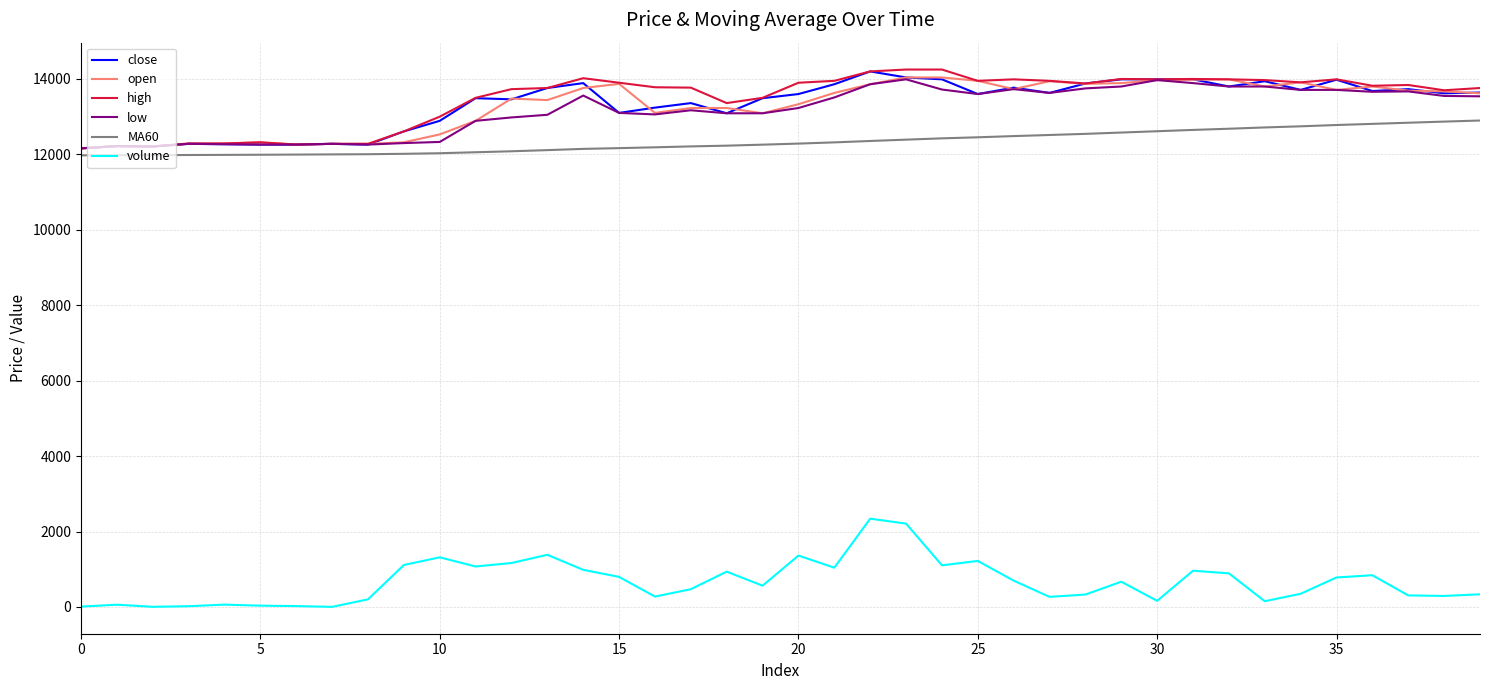

What is the greatest value displayed?

14250.0